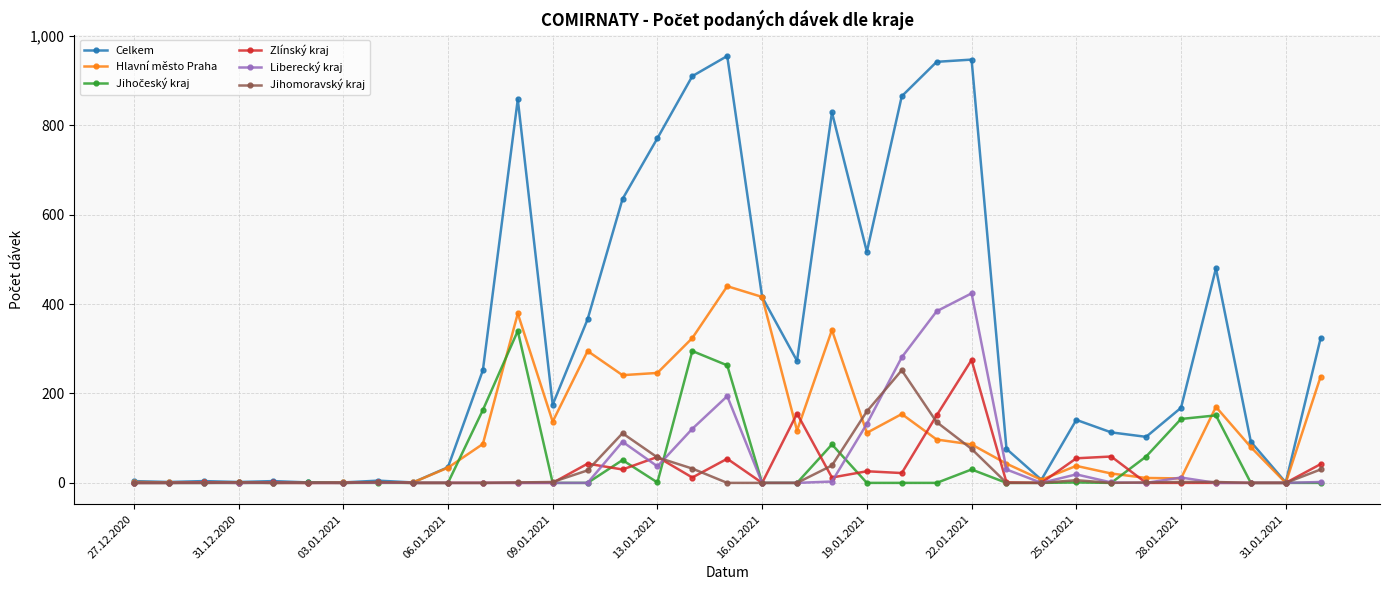

Which series has the largest total across all categories?

Celkem